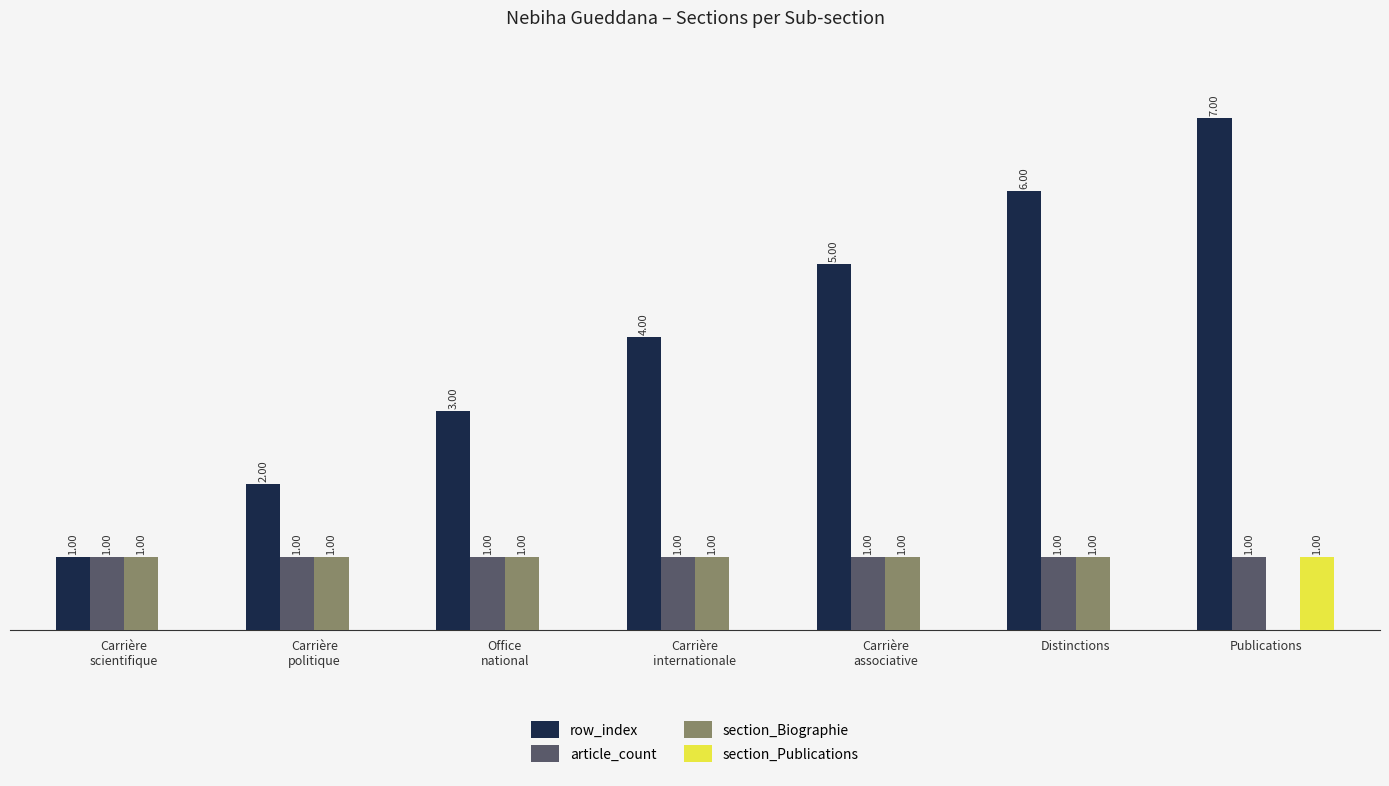

Is the value of section_Publications at Office
national greater than the value of row_index at Carrière
internationale?

No